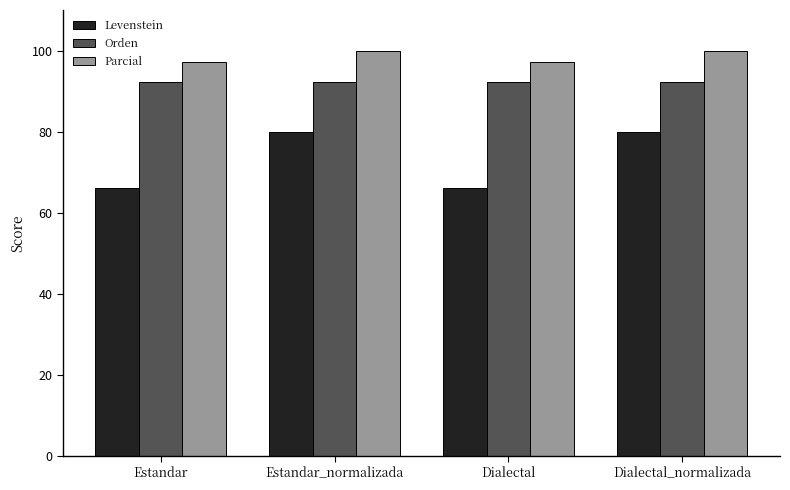

What is the minimum value for Parcial?

97.2